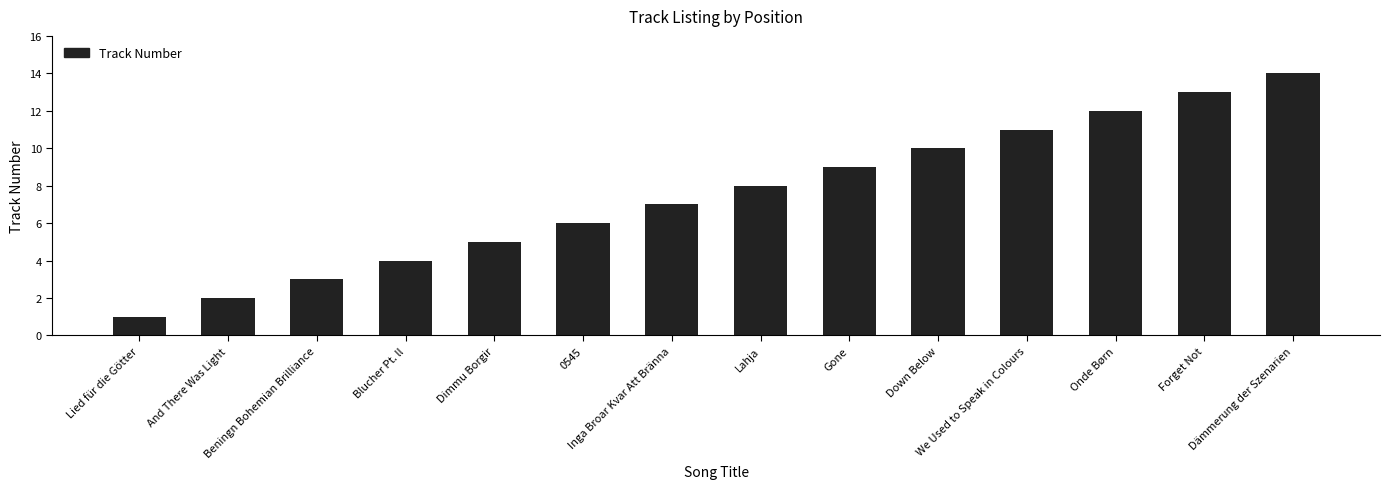

Where is the data nearest to the value 7?

Inga Broar Kvar Att Bränna